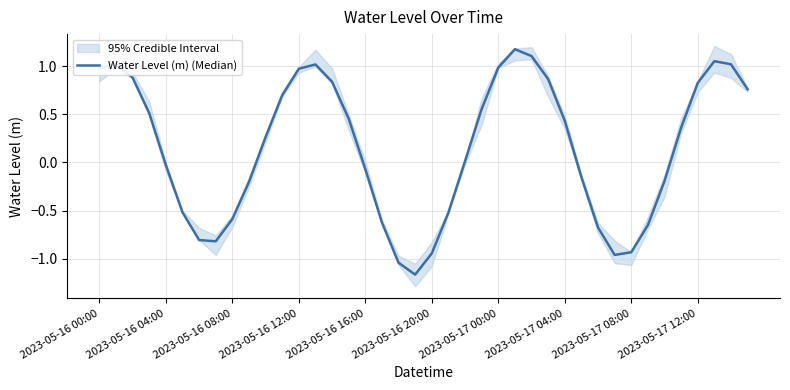

What is the sum of the values at 2023-05-16 16:00 and 2023-05-17 00:00?

0.9